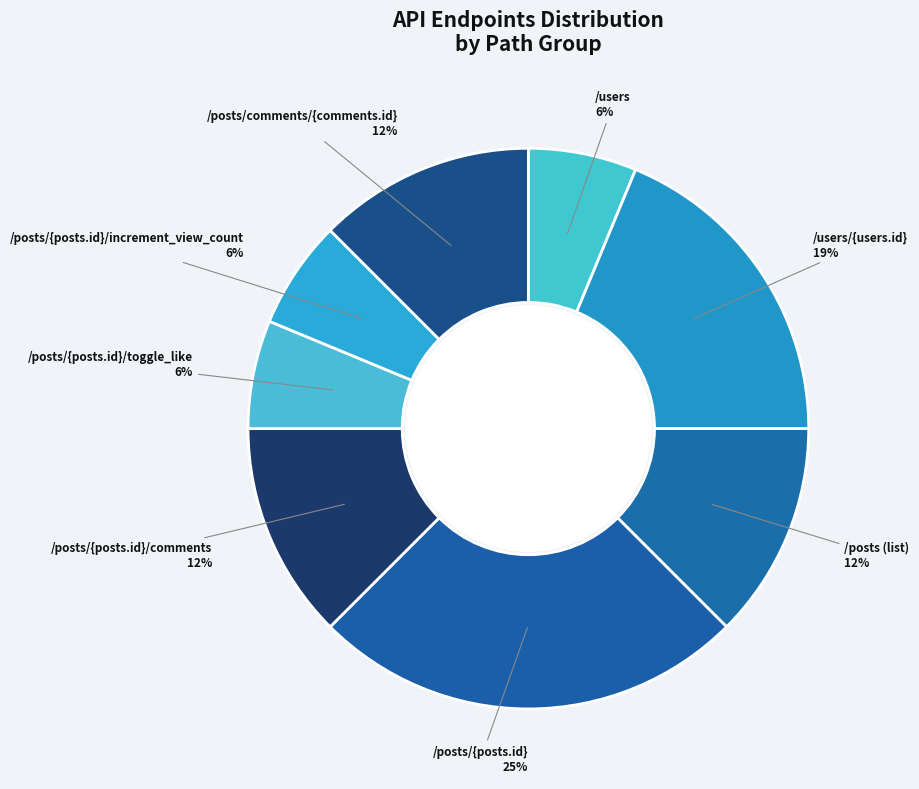

Count the number of slices in the pie.

8